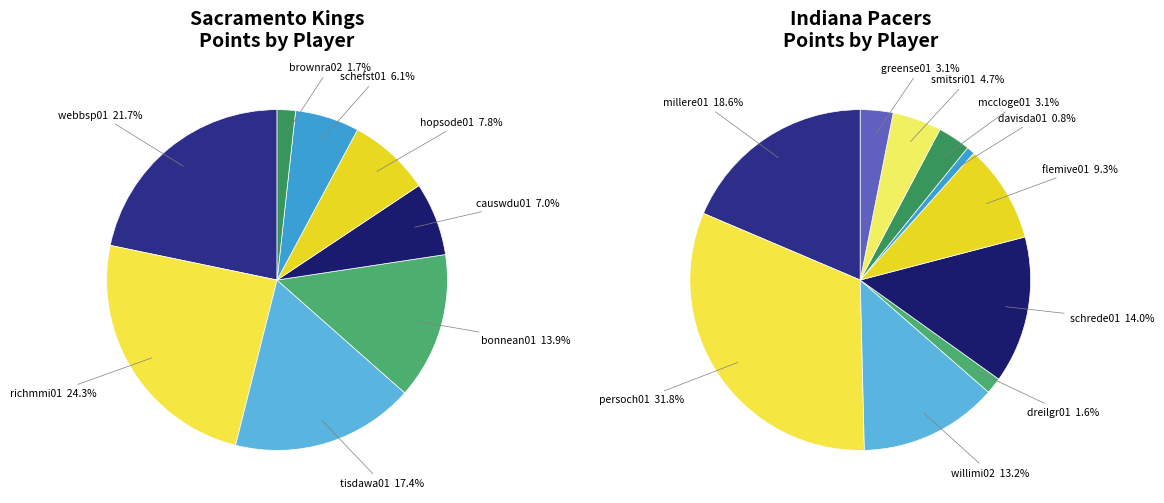

What percentage is the bonnean01 slice, to the nearest percent?

14%